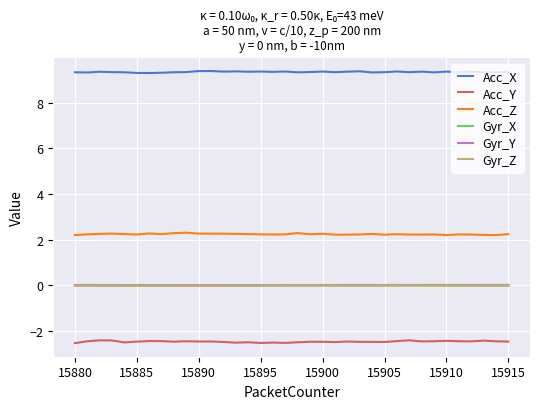

What is the maximum value shown in the chart?

9.4